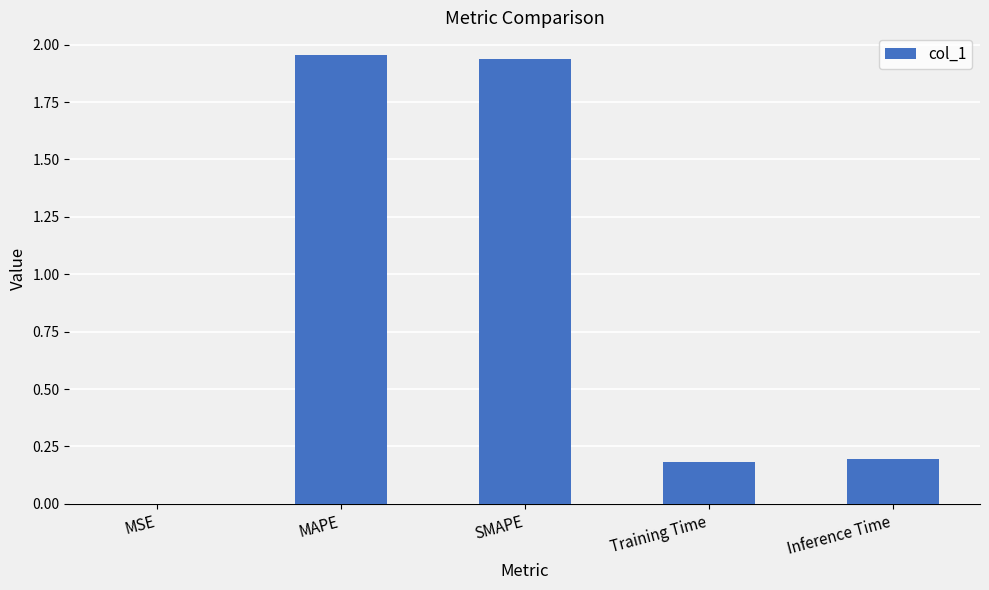

Between MSE and Inference Time, which is larger?

Inference Time